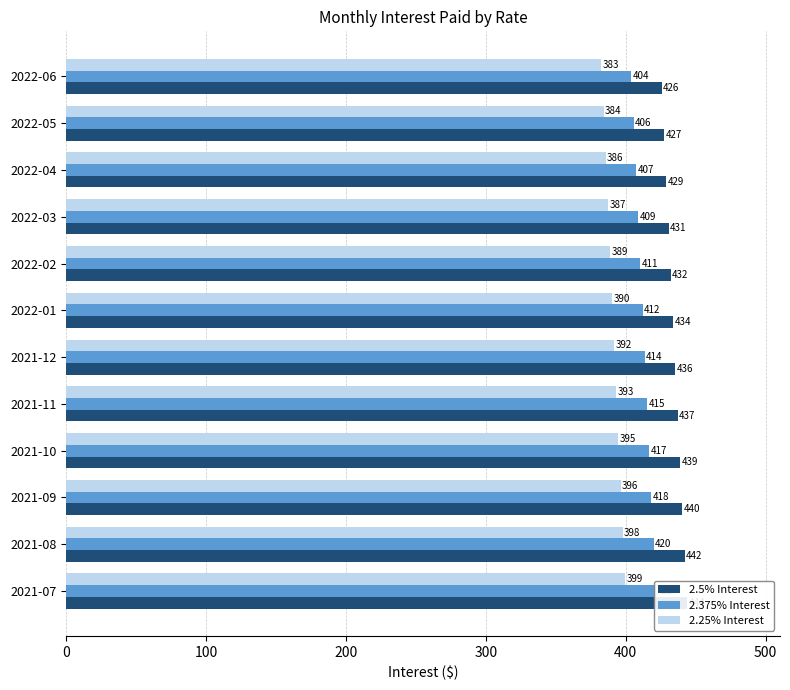

What position from the left is 2022-02?

8